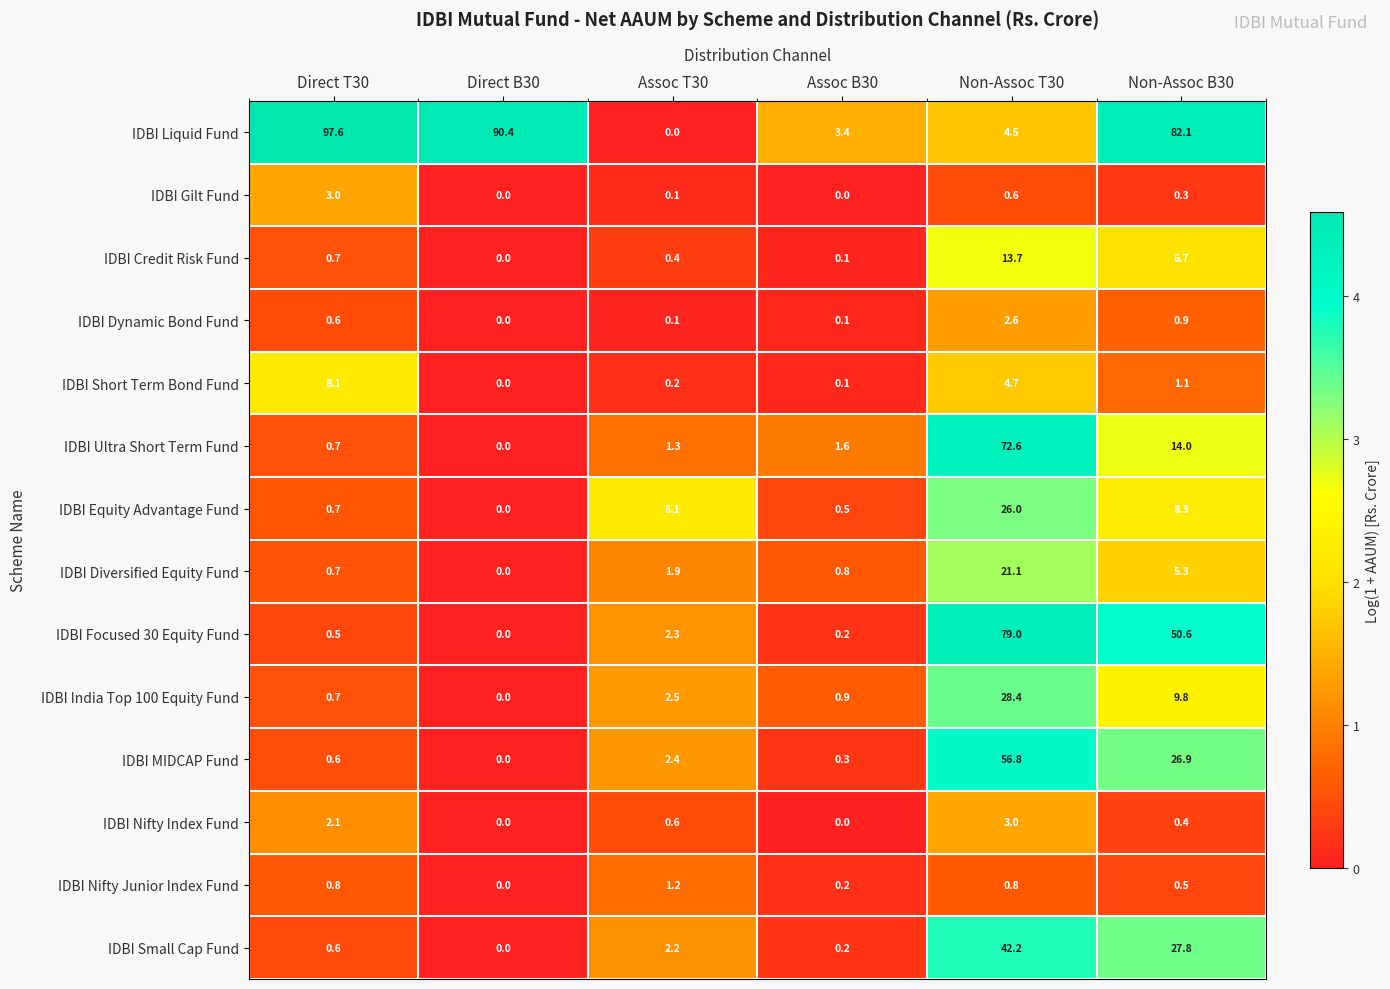

What is the difference between the maximum and second lowest values in the IDBI MIDCAP Fund series?

56.5